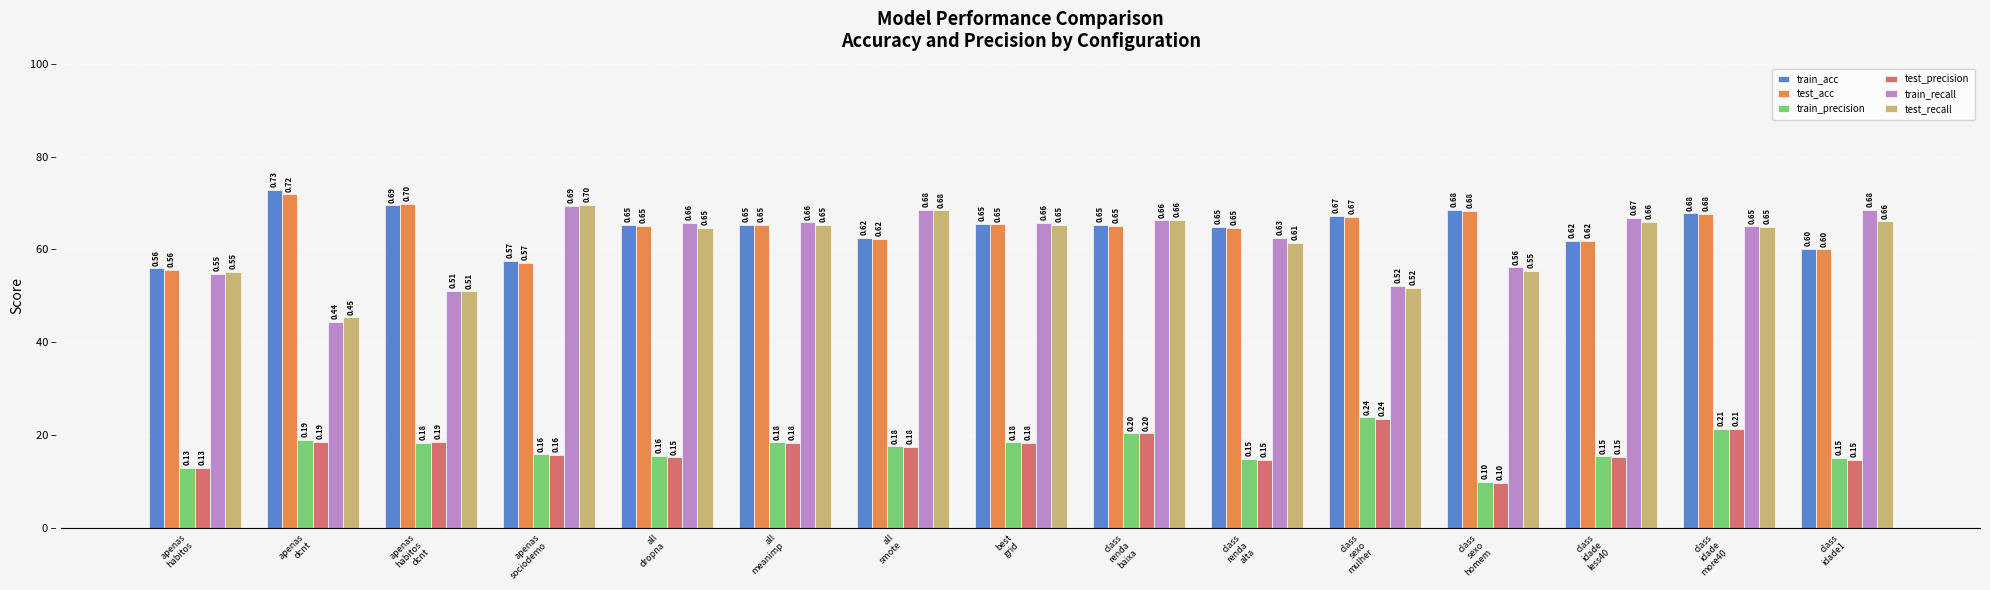

What is the spread (max minus min) of values at apenas
dcnt?

0.5